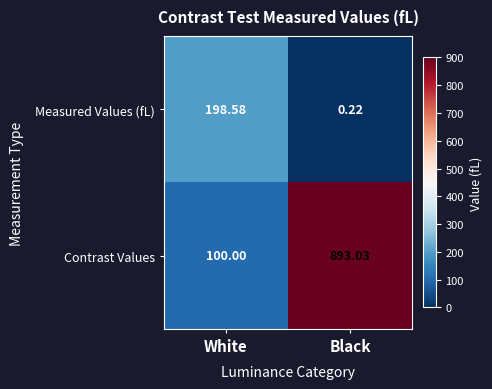

Which category has the highest value in the Measured Values (fL) series?

White